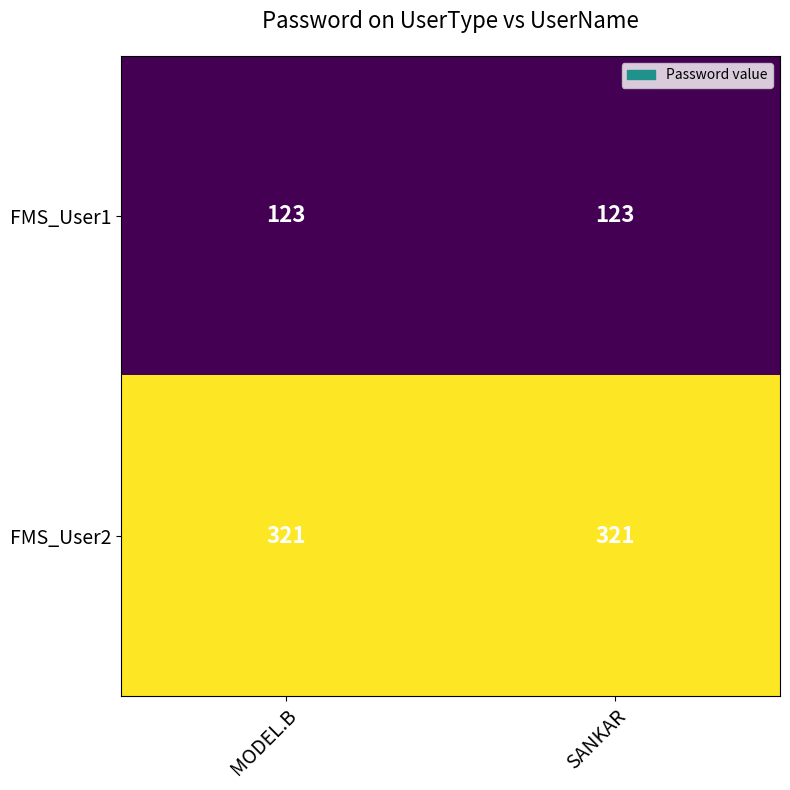

What is the sum of the FMS_User1 values at MODEL.B and SANKAR?

246